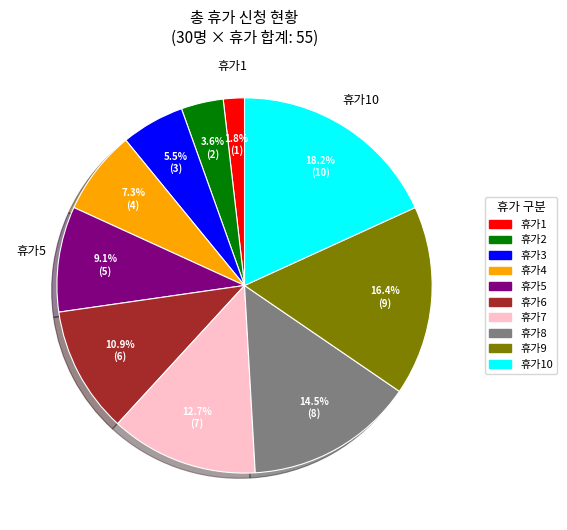

Does 휴가9 account for over 50% of the chart?

No